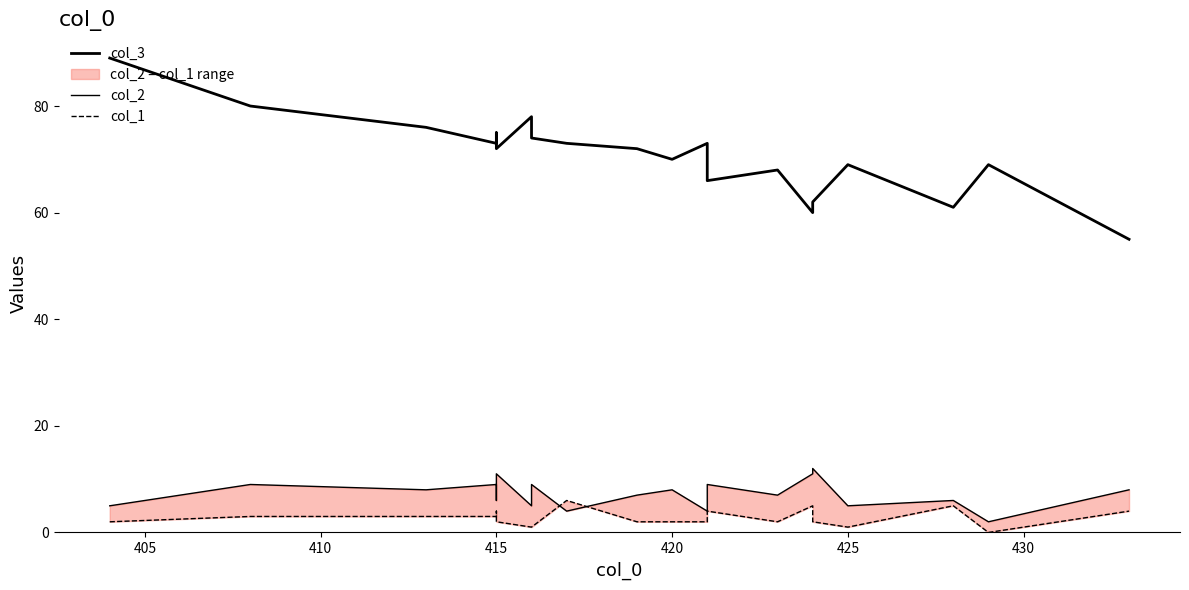

What is the average value of the col_2 series?

7